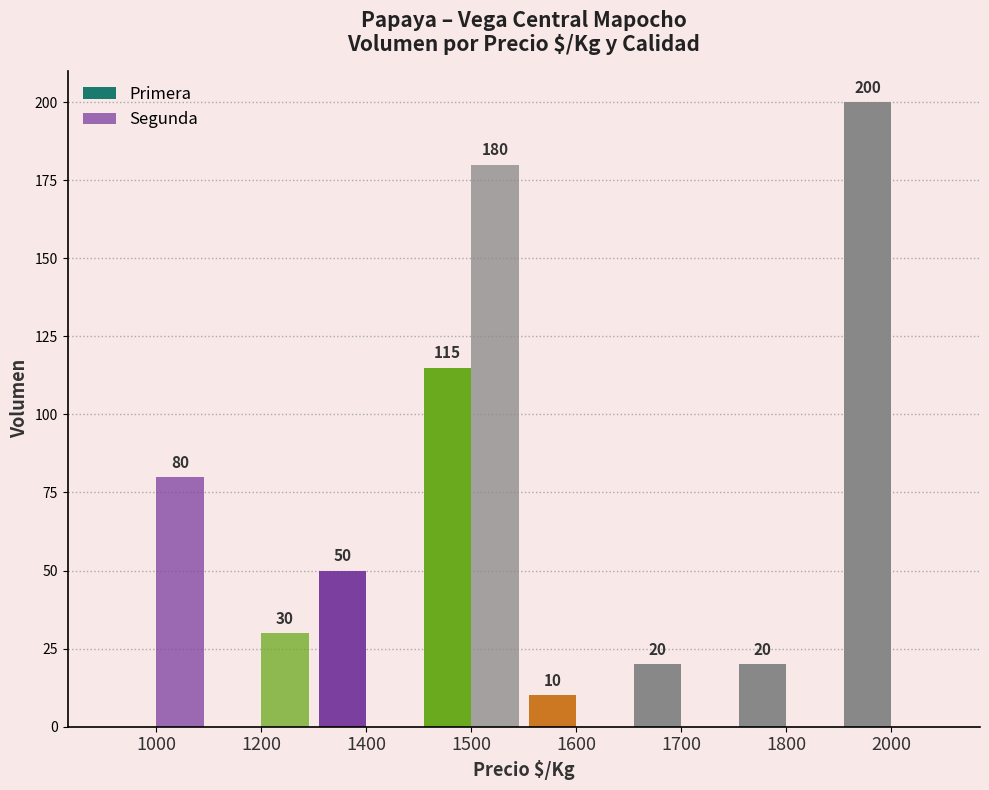

Reading left to right, transcribe all the data shown in this chart.

Primera: 1000=0	1200=0	1400=50	1500=115	1600=10	1700=20	1800=20	2000=200
Segunda: 1000=80	1200=30	1400=0	1500=180	1600=0	1700=0	1800=0	2000=0